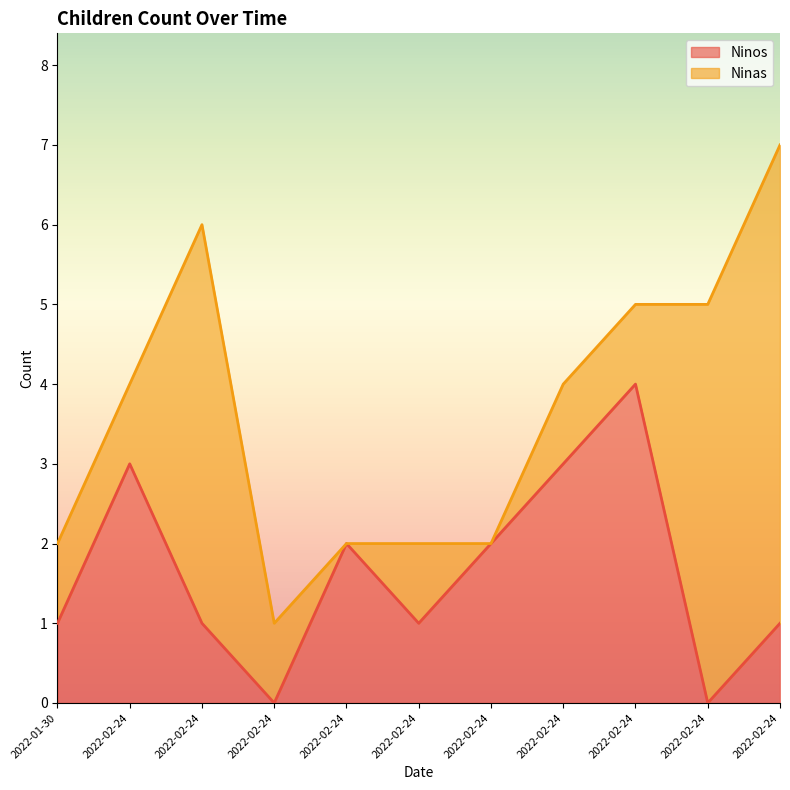

Rank the categories by value from lowest to highest.

2022-02-24, 2022-02-24, 2022-01-30, 2022-02-24, 2022-02-24, 2022-02-24, 2022-02-24, 2022-02-24, 2022-02-24, 2022-02-24, 2022-02-24